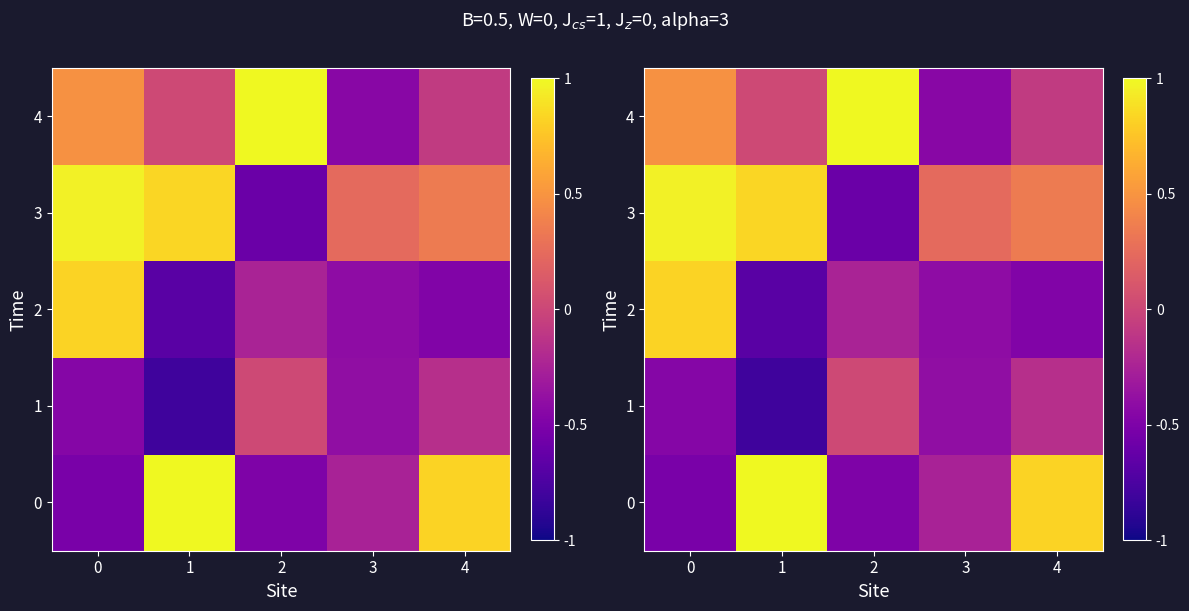

The value of 4 at 2 is 1.0. True or false?

True